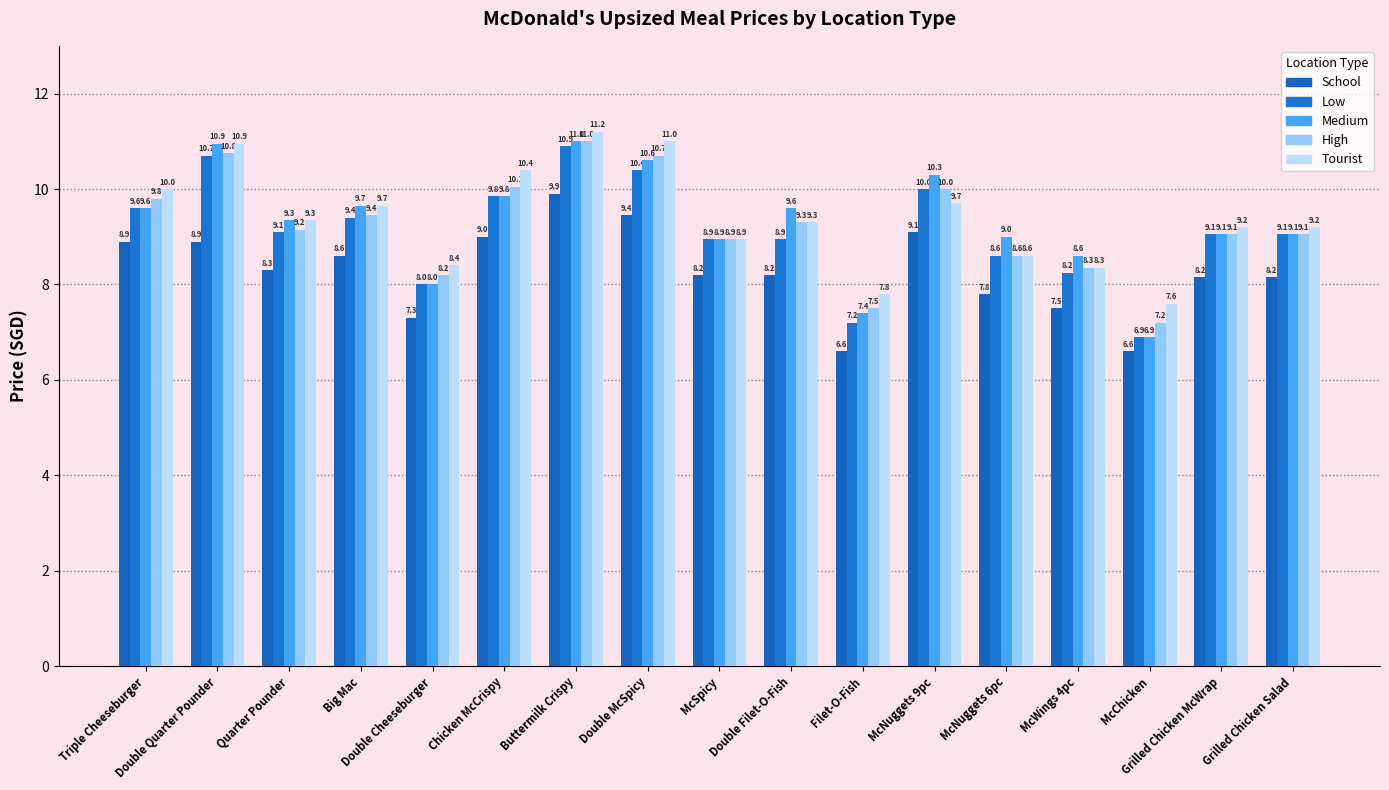

What are all the series names shown in the legend?

School, Low, Medium, High, Tourist